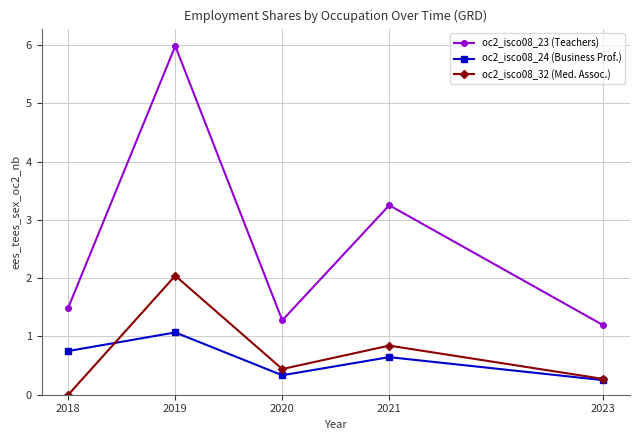

At which category does oc2_isco08_23 (Teachers) reach its first local peak?

2019